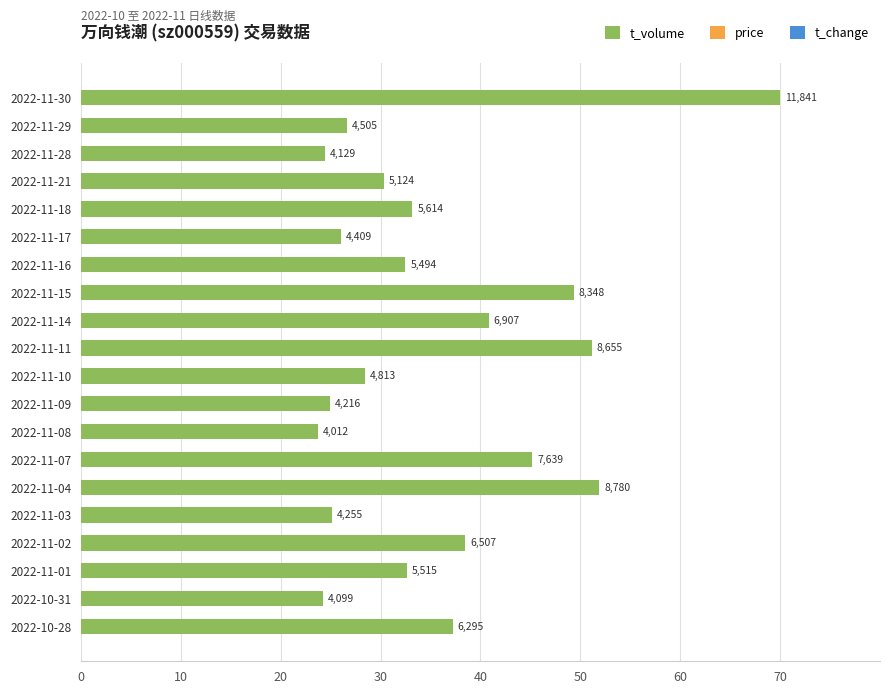

How many bars are there in total?

20